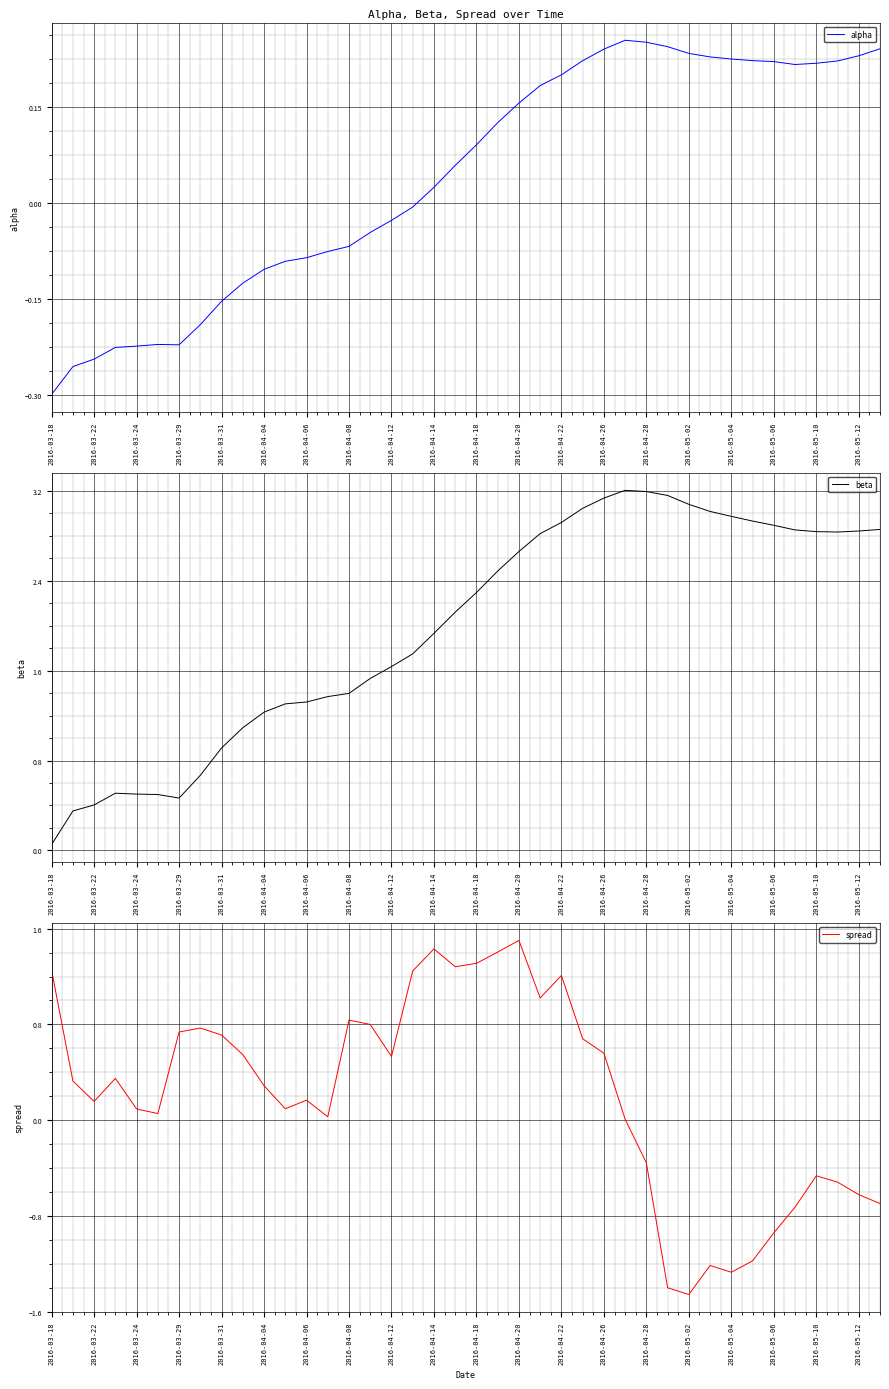

The beta series shows 0.5 at 2016-03-29. True or false?

True